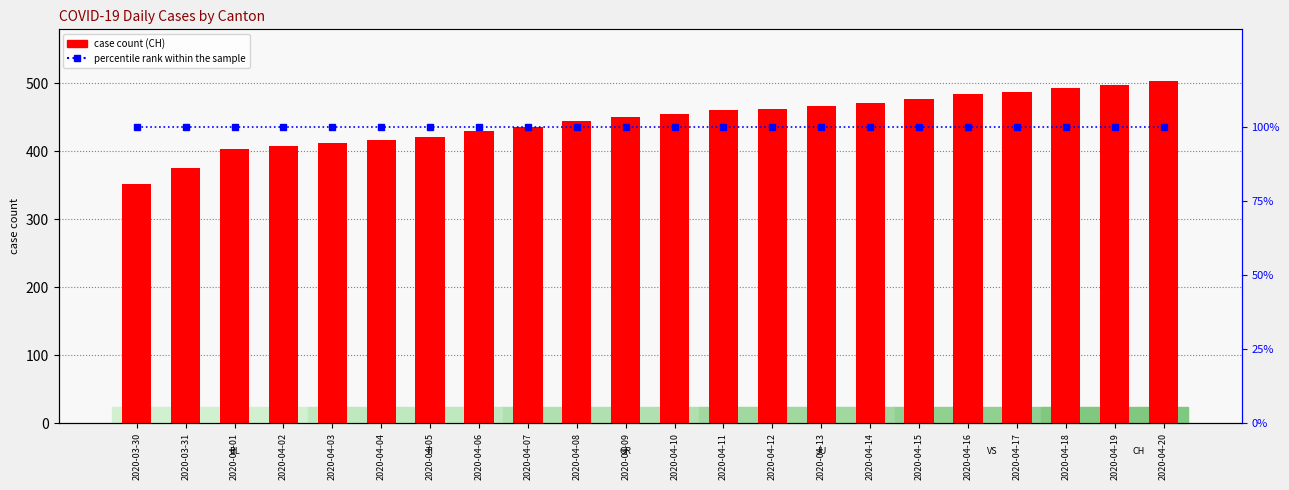

Which series has the largest total across all categories?

case count (CH)